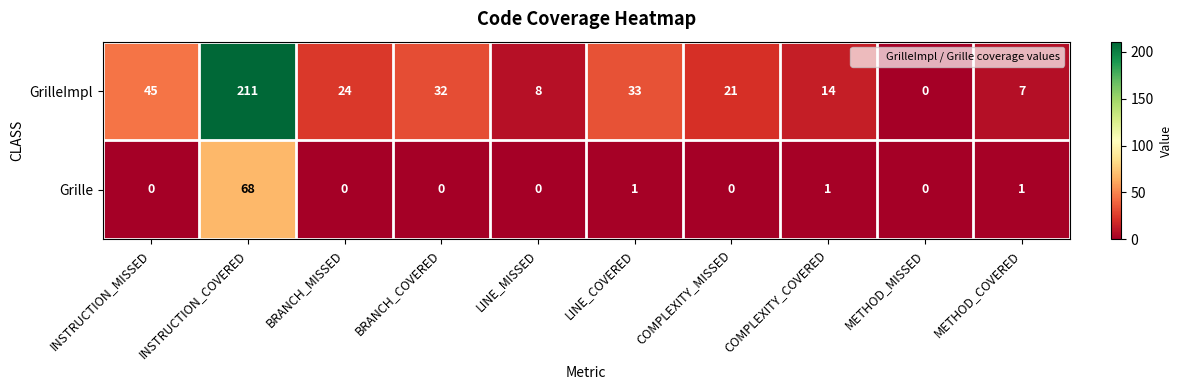

Which category has the highest value across all series?

INSTRUCTION_COVERED